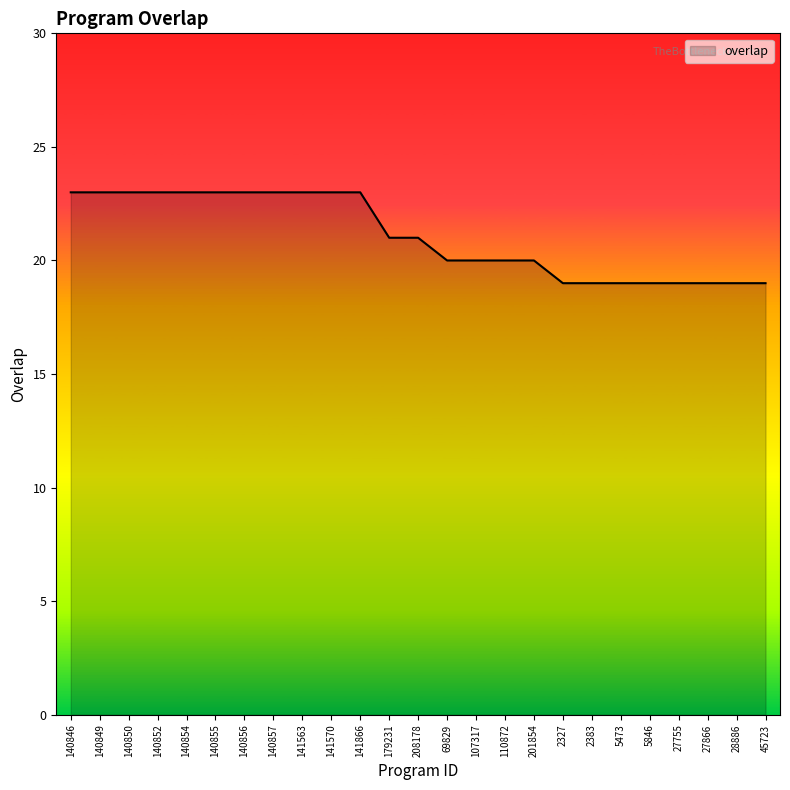

What is the greatest value displayed?

23